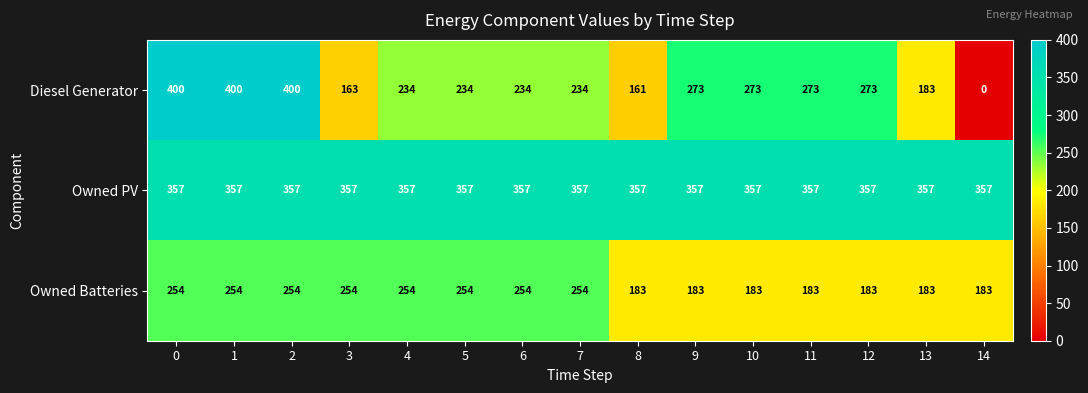

What is the total value across all series at 5?

845